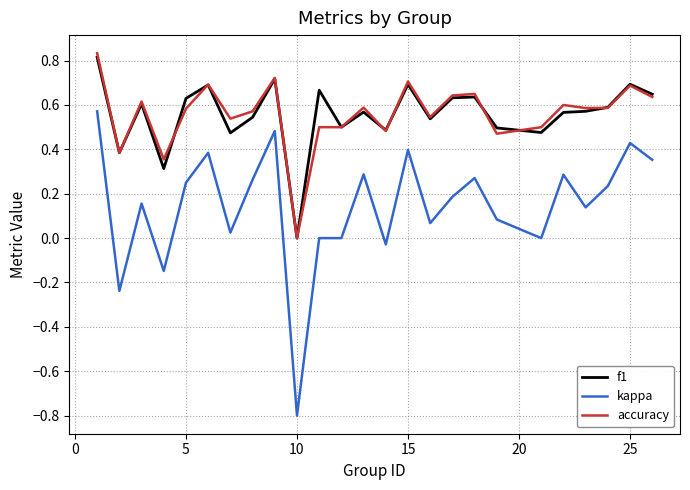

How many positive values does the accuracy series have?

24